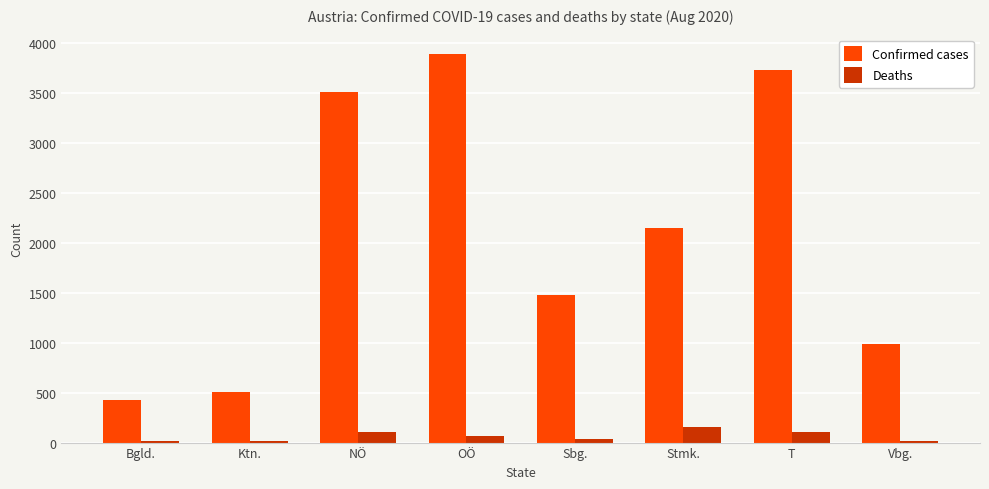

Which series has the largest total across all categories?

Confirmed cases